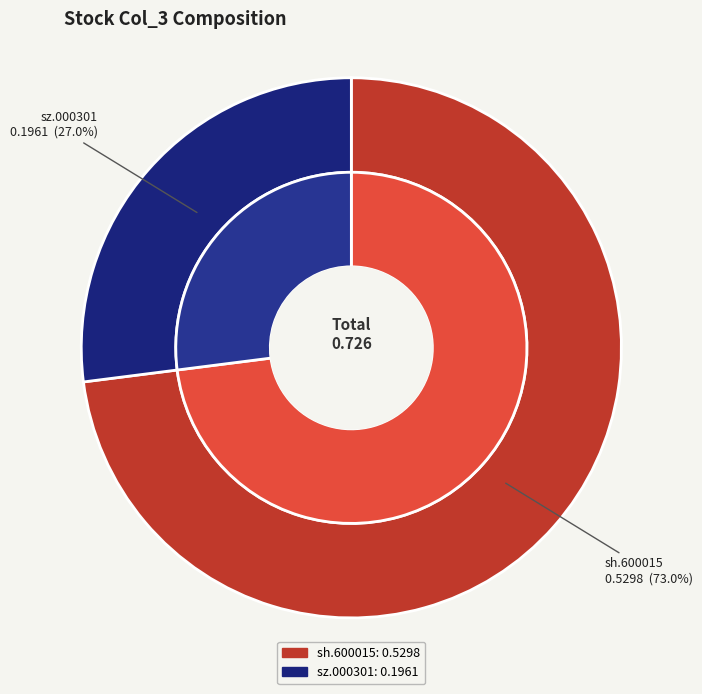

Which has a higher value, sh.600015 or sz.000301?

sh.600015